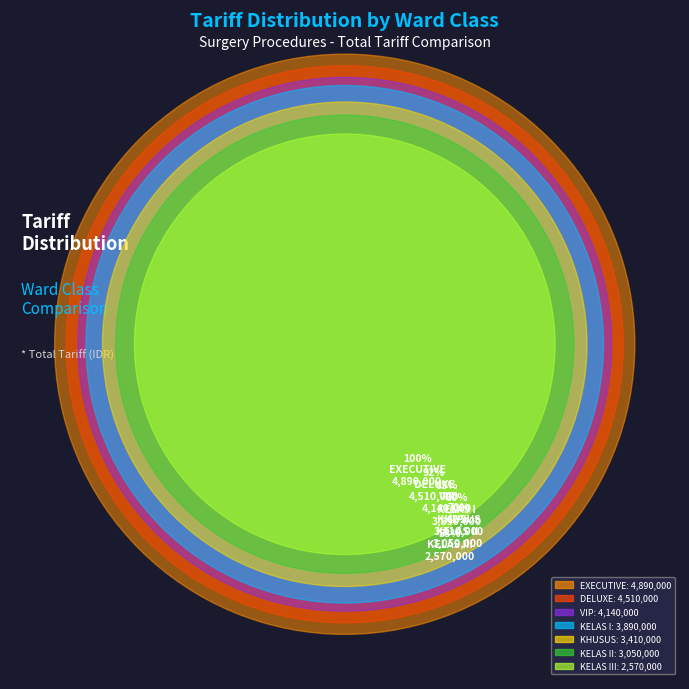

Does KELAS I (CDL) account for over 50% of the chart?

No